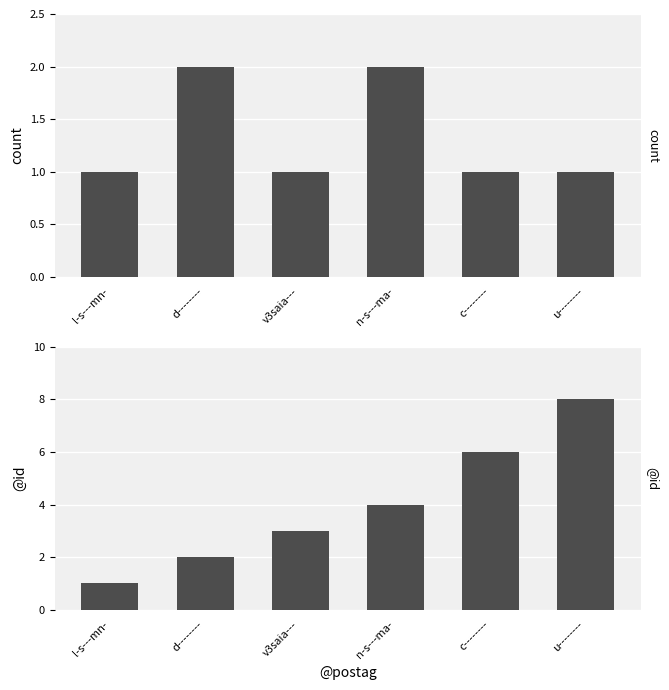

At which category is the sum across all series the highest?

u--------